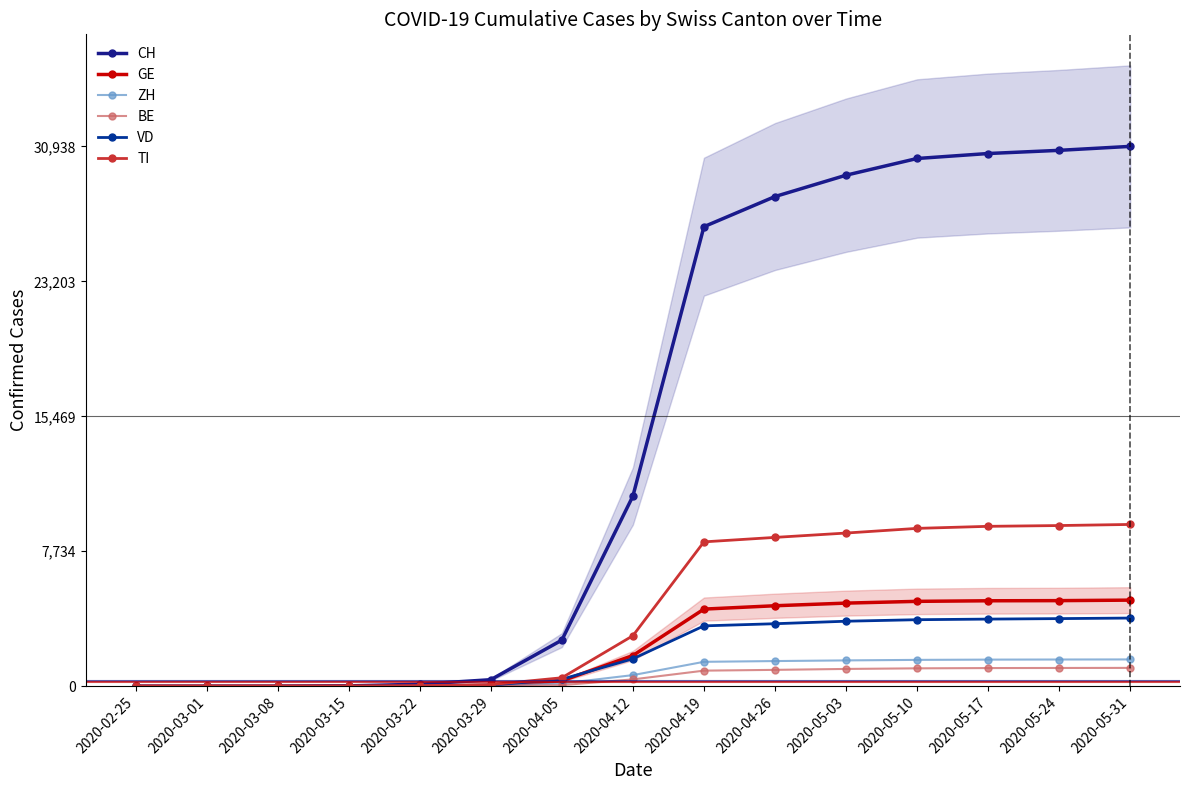

What is the maximum value for TI?

9273